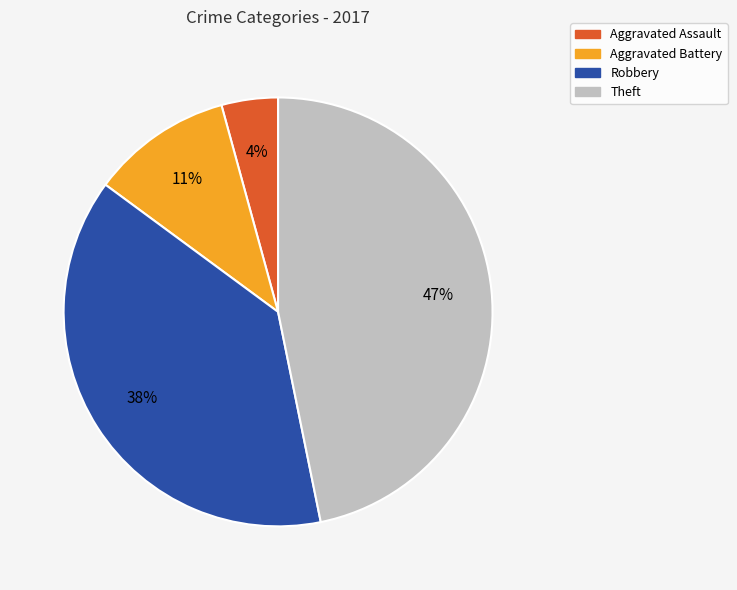

To the nearest percent, what portion does Aggravated Battery represent?

11%